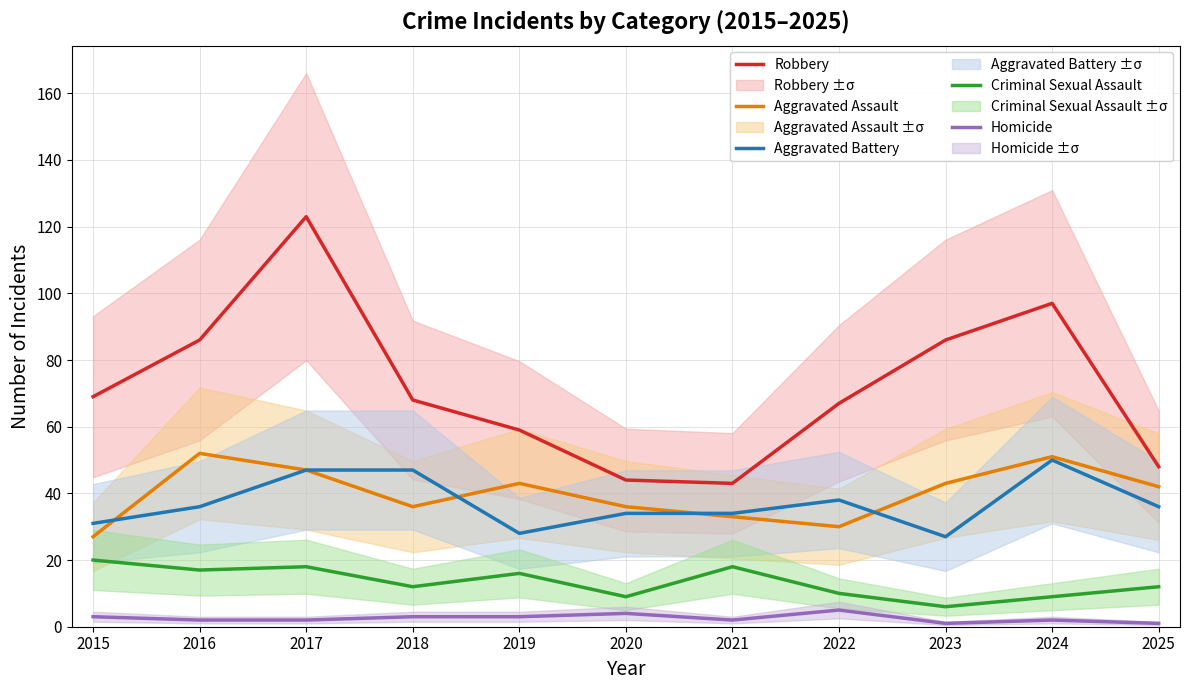

Read the Aggravated Battery value at 2015, to the nearest 10.

30